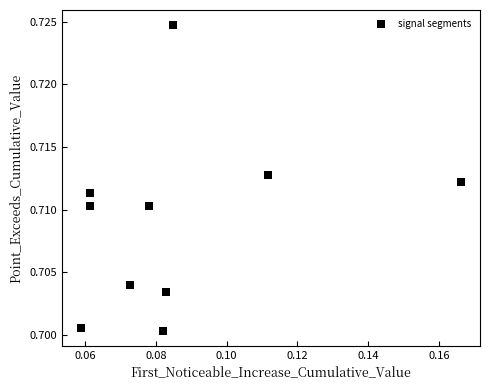

How many points are shown in the scatter plot?

10